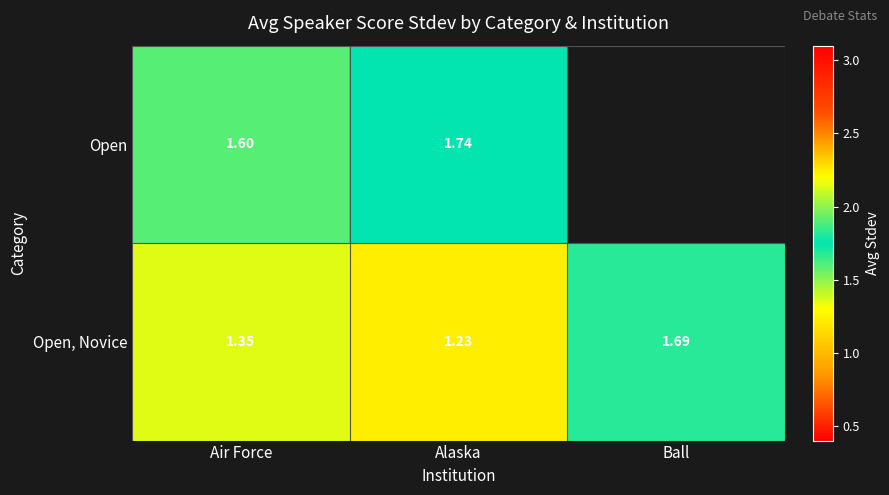

Is the value of Open at Air Force greater than the value of Open, Novice at Air Force?

Yes